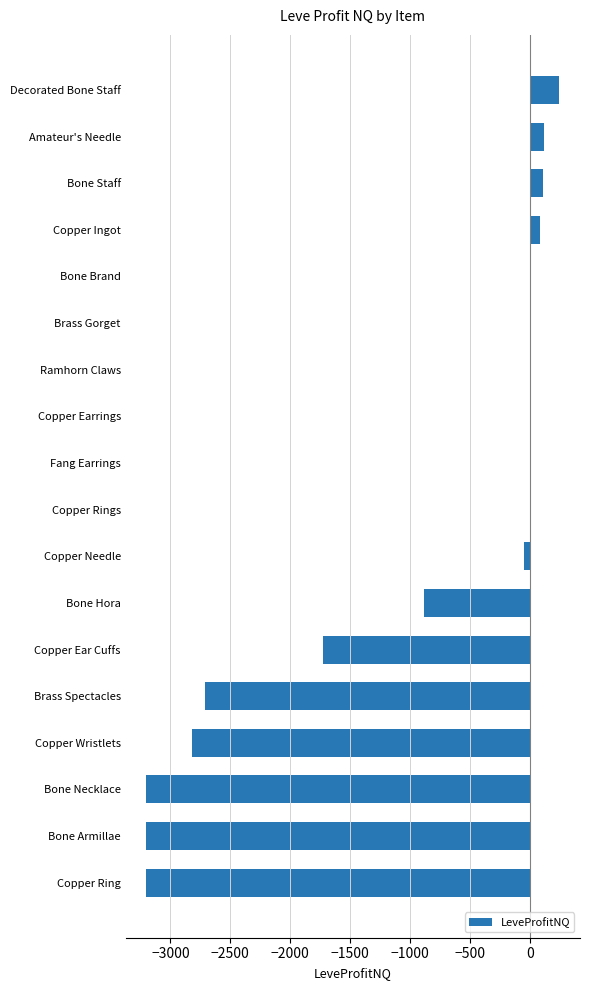

Are the bars horizontal?

Yes